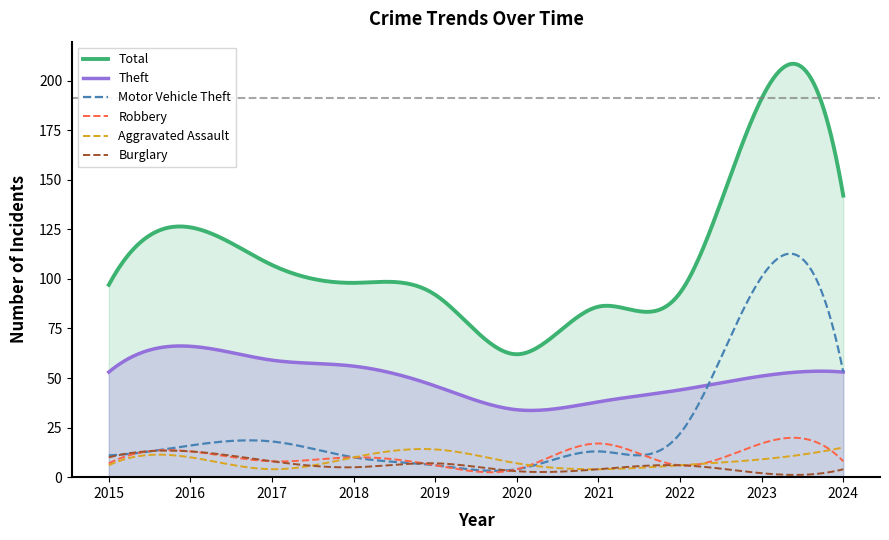

Which series has the widest spread of values?

Total